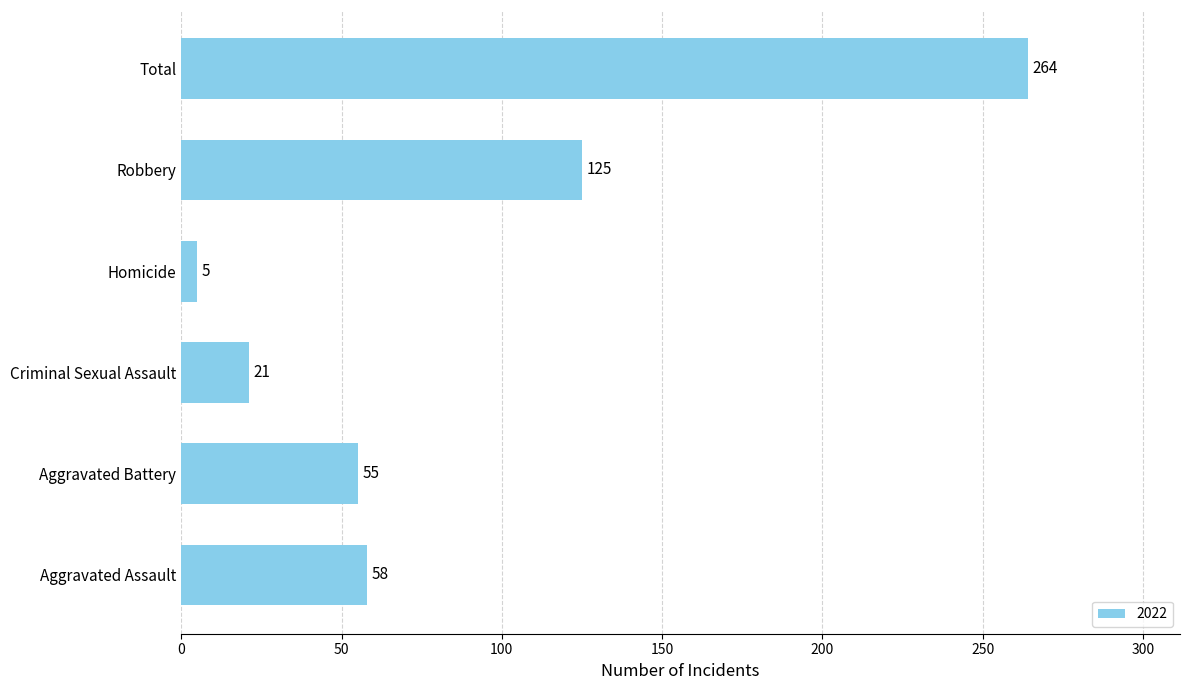

At which label is the value closest to 134?

Robbery